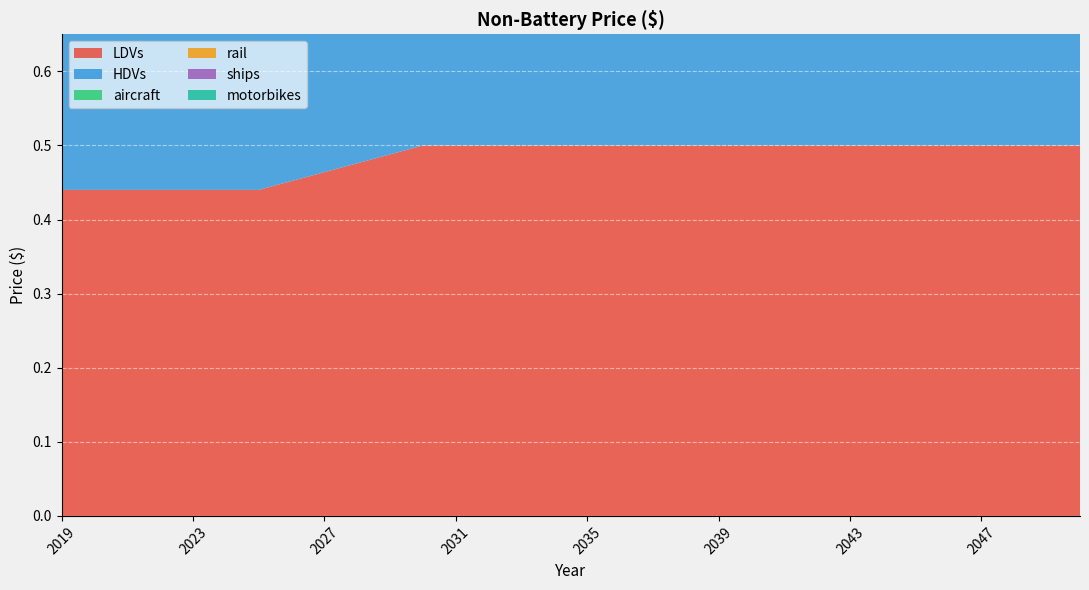

Reading right to left, list all the values displayed in this chart.

LDVs: 0.5	0.5	0.5	0.5	0.5	0.5	0.5	0.5	0.5	0.5	0.5	0.5	0.5	0.5	0.5	0.5	0.5	0.5	0.5	0.5	0.5	0.5	0.5	0.5	0.5	0.4	0.4	0.4	0.4	0.4	0.4	0.4
HDVs: 0.3	0.3	0.3	0.3	0.3	0.3	0.3	0.3	0.3	0.3	0.3	0.3	0.3	0.3	0.3	0.3	0.3	0.3	0.3	0.3	0.3	0.3	0.3	0.3	0.3	0.3	0.3	0.3	0.3	0.3	0.3	0.3
aircraft: 0.3	0.3	0.3	0.3	0.3	0.3	0.3	0.3	0.3	0.3	0.3	0.3	0.3	0.3	0.3	0.3	0.3	0.3	0.3	0.3	0.3	0.3	0.3	0.3	0.3	0.3	0.3	0.3	0.3	0.3	0.3	0.3
rail: 0.3	0.3	0.3	0.3	0.3	0.3	0.3	0.3	0.3	0.3	0.3	0.3	0.3	0.3	0.3	0.3	0.3	0.3	0.3	0.3	0.3	0.3	0.3	0.3	0.3	0.3	0.3	0.3	0.3	0.3	0.3	0.3
ships: 0.3	0.3	0.3	0.3	0.3	0.3	0.3	0.3	0.3	0.3	0.3	0.3	0.3	0.3	0.3	0.3	0.3	0.3	0.3	0.3	0.3	0.3	0.3	0.3	0.3	0.3	0.3	0.3	0.3	0.3	0.3	0.3
motorbikes: 0.3	0.3	0.3	0.3	0.3	0.3	0.3	0.3	0.3	0.3	0.3	0.3	0.3	0.3	0.3	0.3	0.3	0.3	0.3	0.3	0.3	0.3	0.3	0.3	0.3	0.3	0.3	0.3	0.3	0.3	0.3	0.3